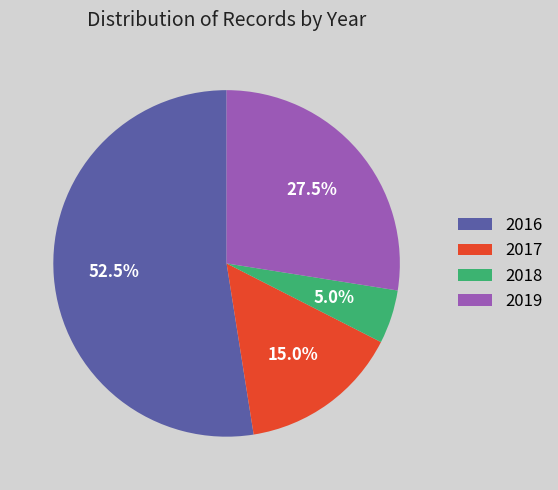

True or false: 2018 accounts for 12% of the total.

False